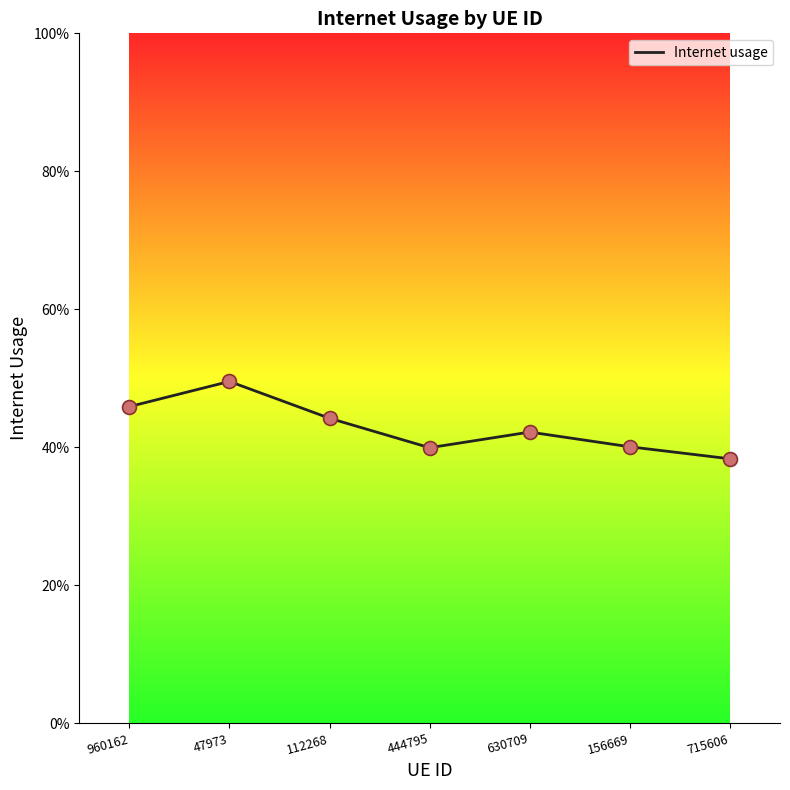

What is the change in value from 47973 to 444795?

-0.1